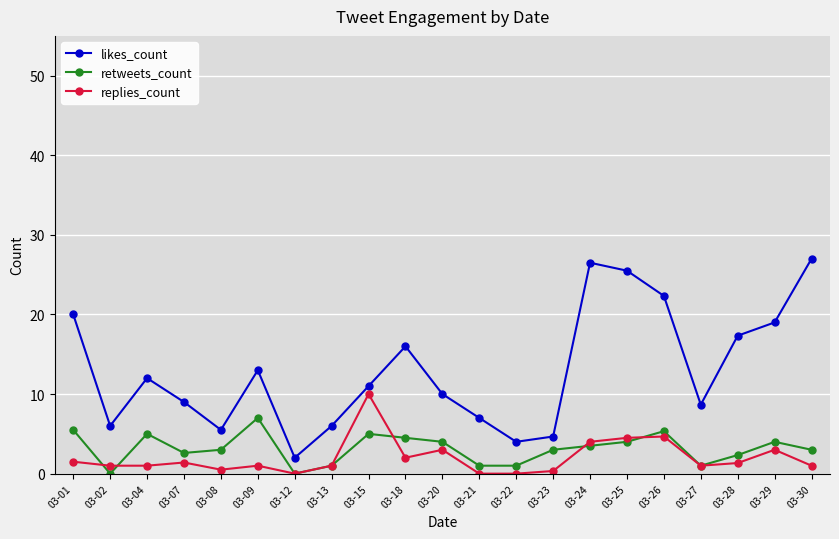

What is the difference between the maximum and minimum values in the likes_count series?

25.0